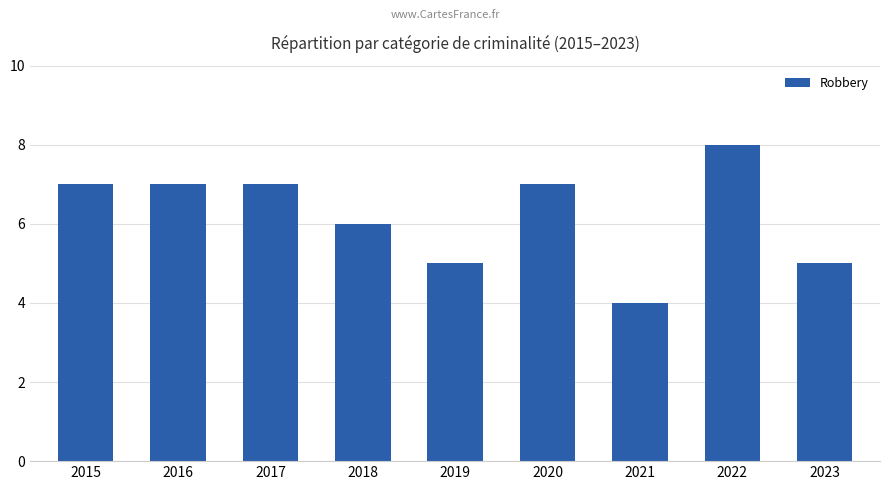

How many bars are there in total?

9